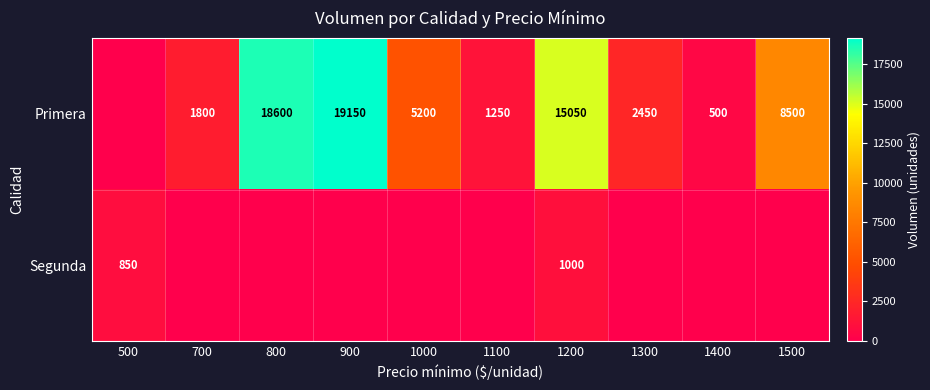

Which label corresponds to the smallest value in the chart?

500